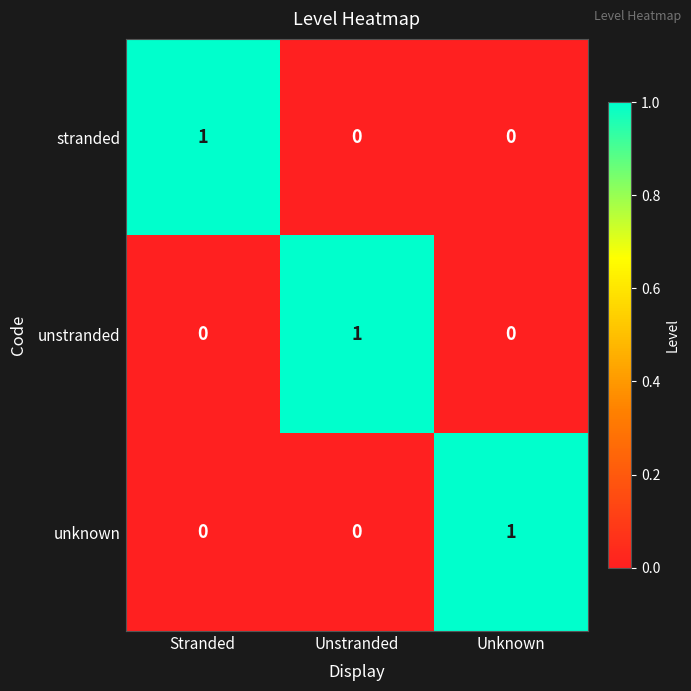

At how many categories does at least one series exceed 0?

3